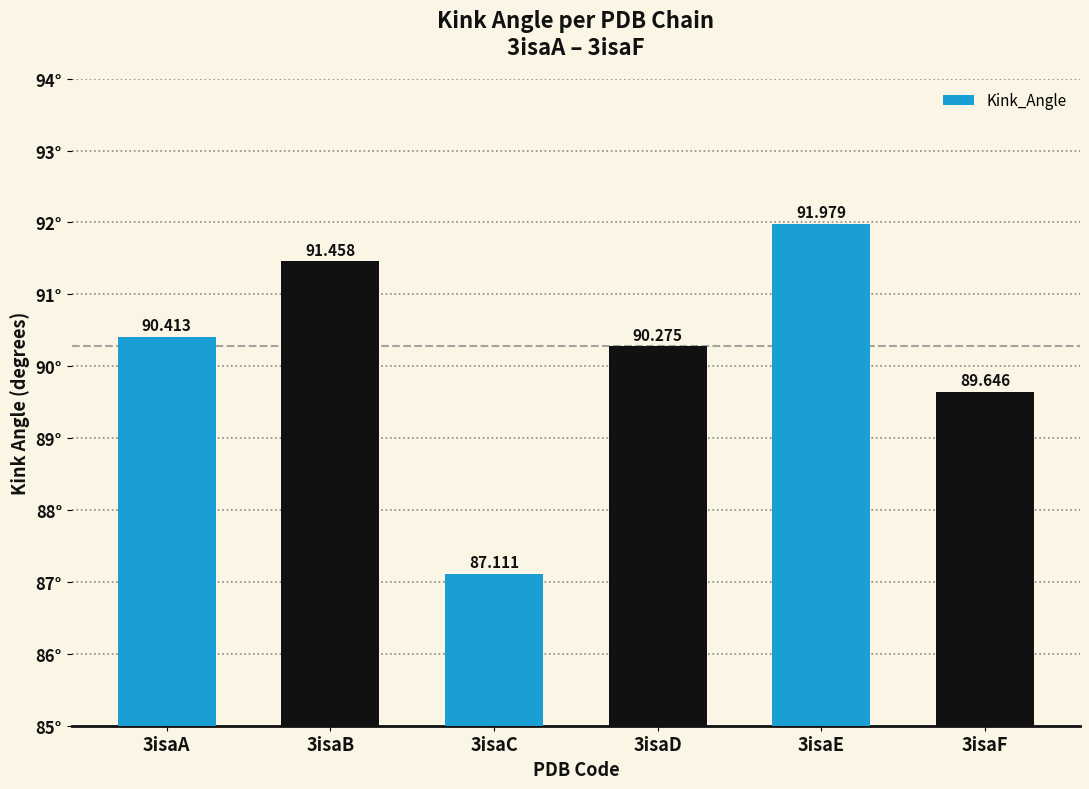

What is the difference between the values at 3isaA and 3isaB?

1.0